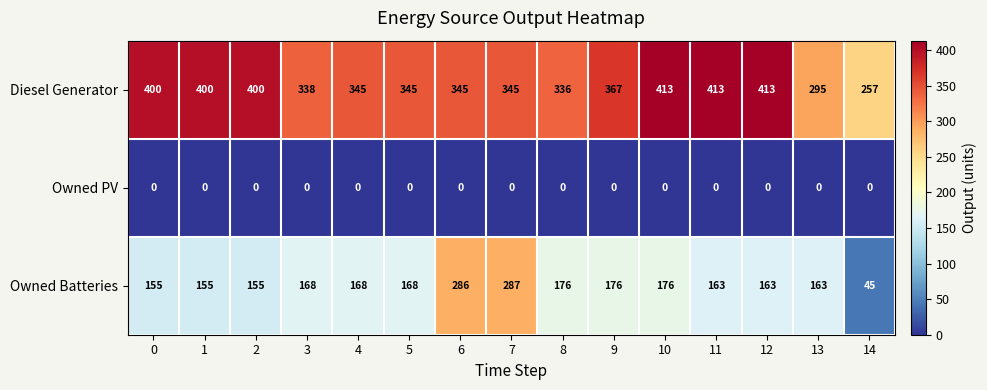

What is the difference between the maximum and minimum values in the Diesel Generator series?

156